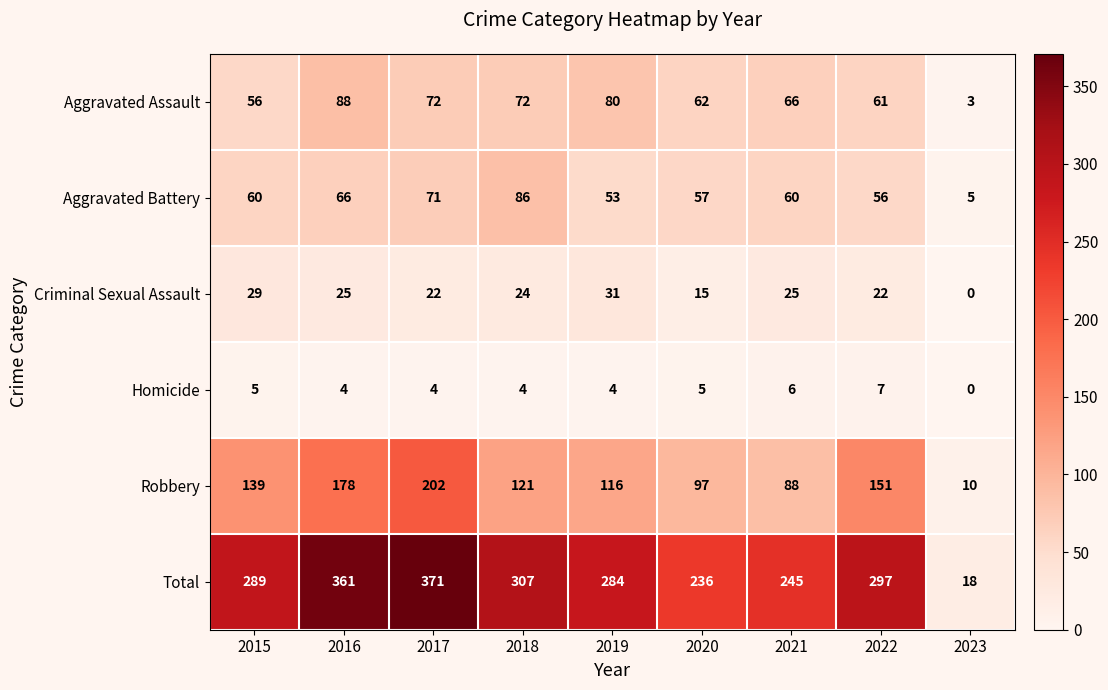

Is it true that Criminal Sexual Assault equals 8 at 2018?

False